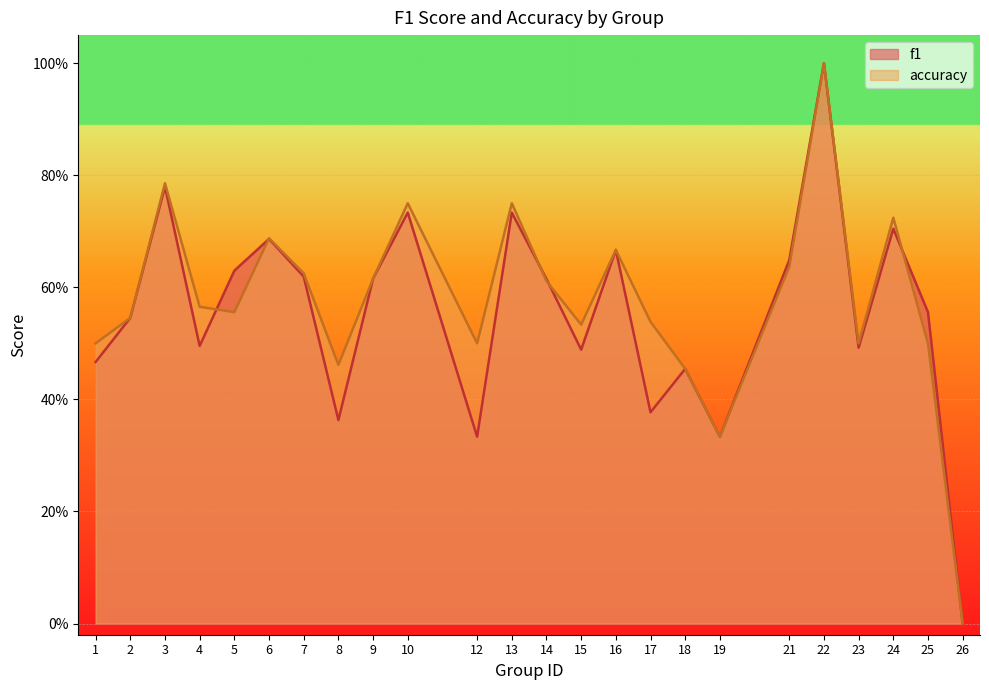

What is the maximum value shown in the chart?

1.0